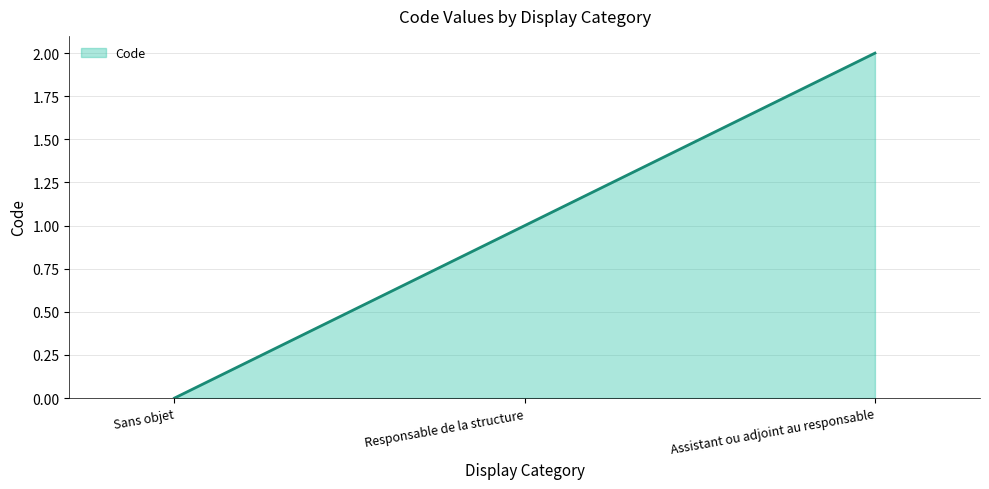

The value at Assistant ou adjoint au responsable is 2. True or false?

True